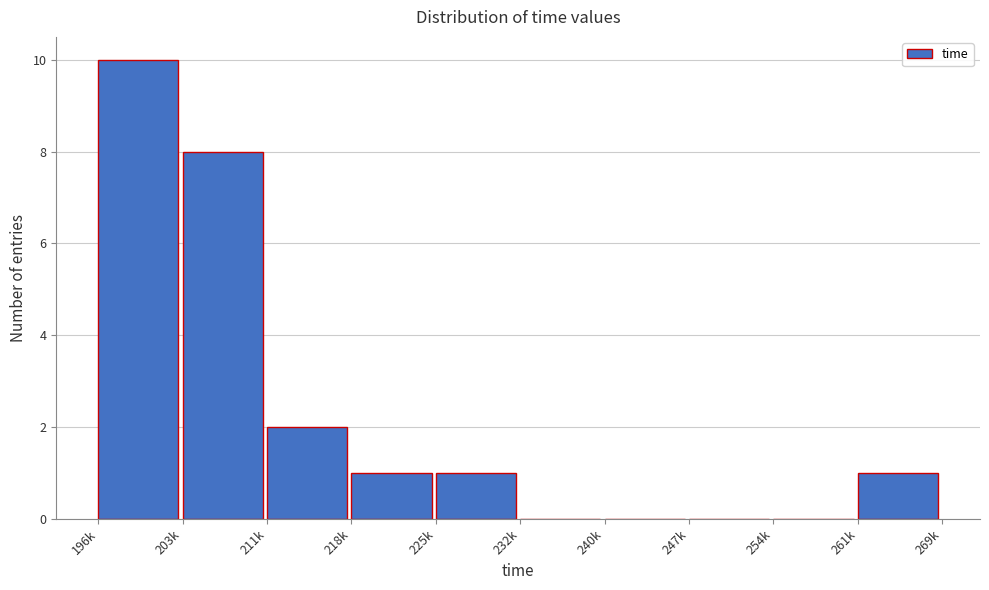

Reading left to right, extract all data points from this chart.

196k=10	203k=8	211k=2	218k=1	225k=1	232k=0	240k=0	247k=0	254k=0	261k=1